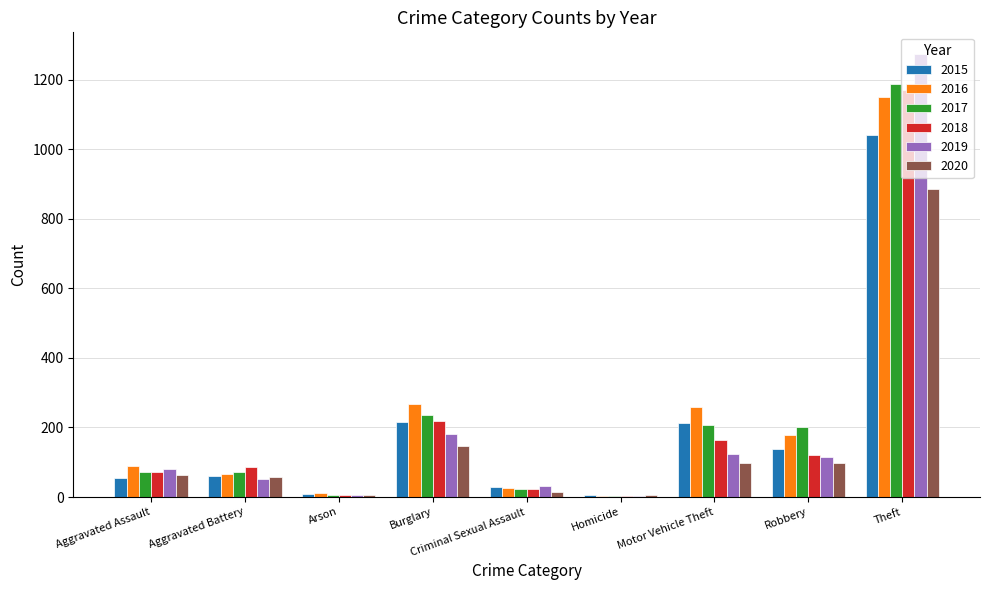

How many groups of bars are there?

9